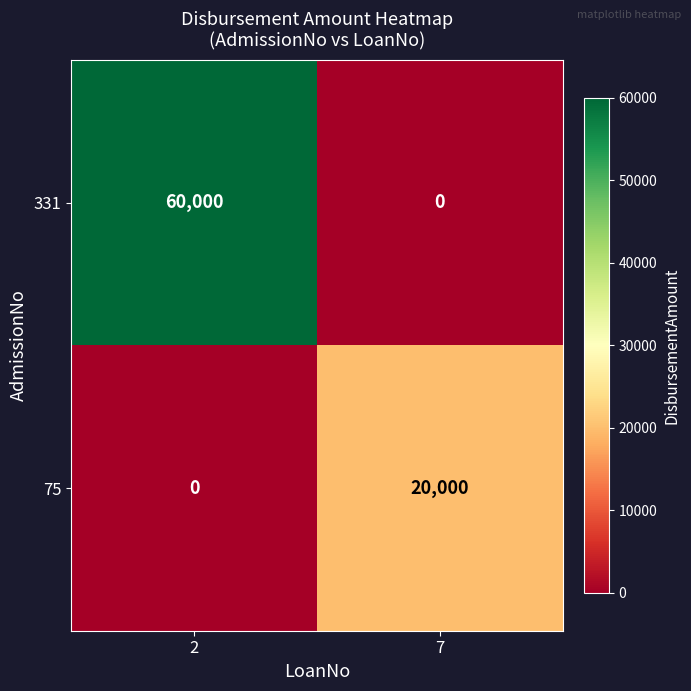

How many values in the 75 series are below 20000?

1